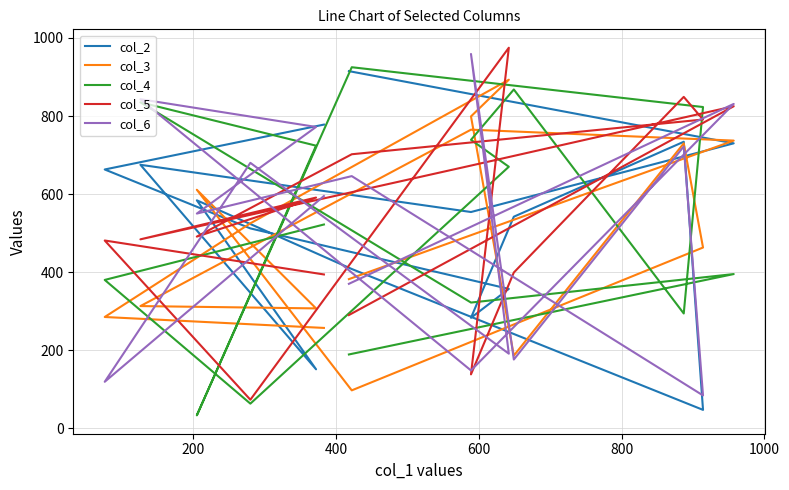

True or false: col_2 and col_6 intersect in this chart.

True